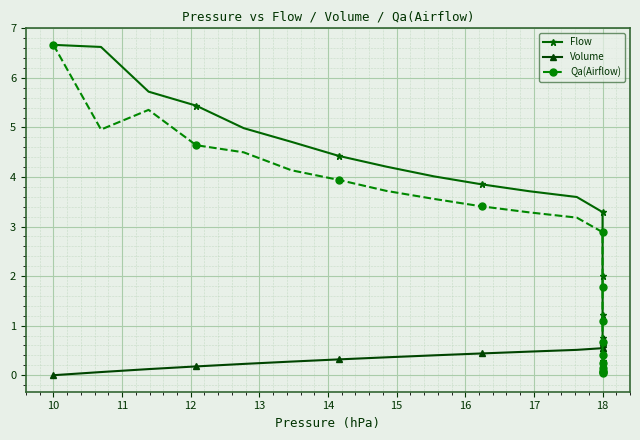

The Flow series shows 7.7 at 14. True or false?

False